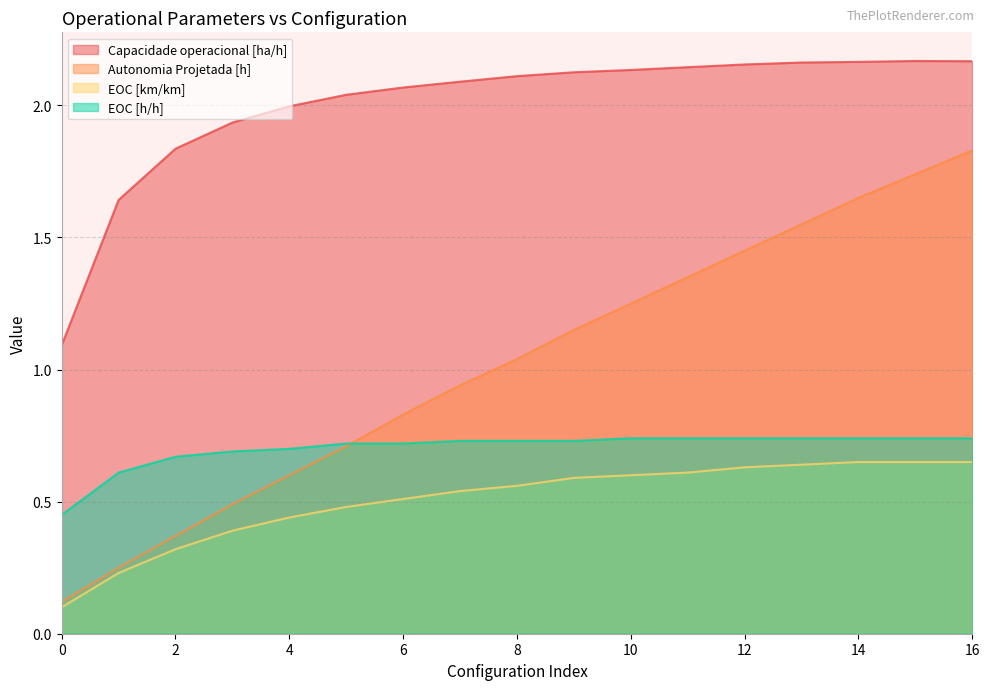

True or false: Capacidade operacional [ha/h] and EOC [km/km] cross at least once.

False